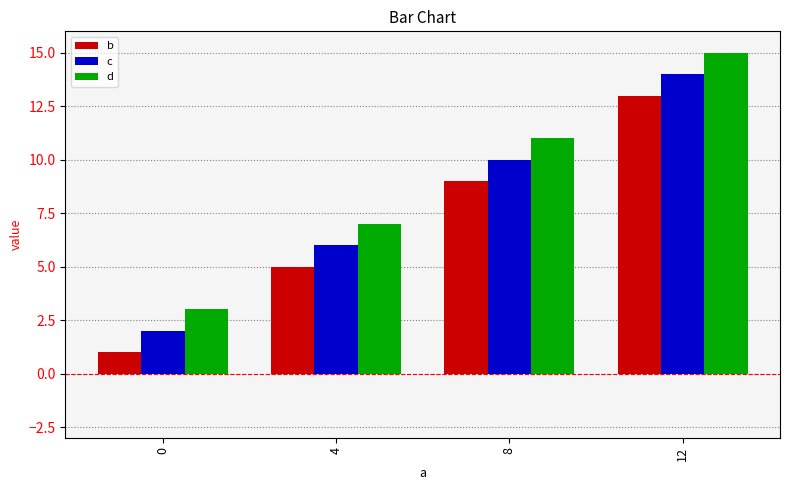

What is the sum of all c values?

32